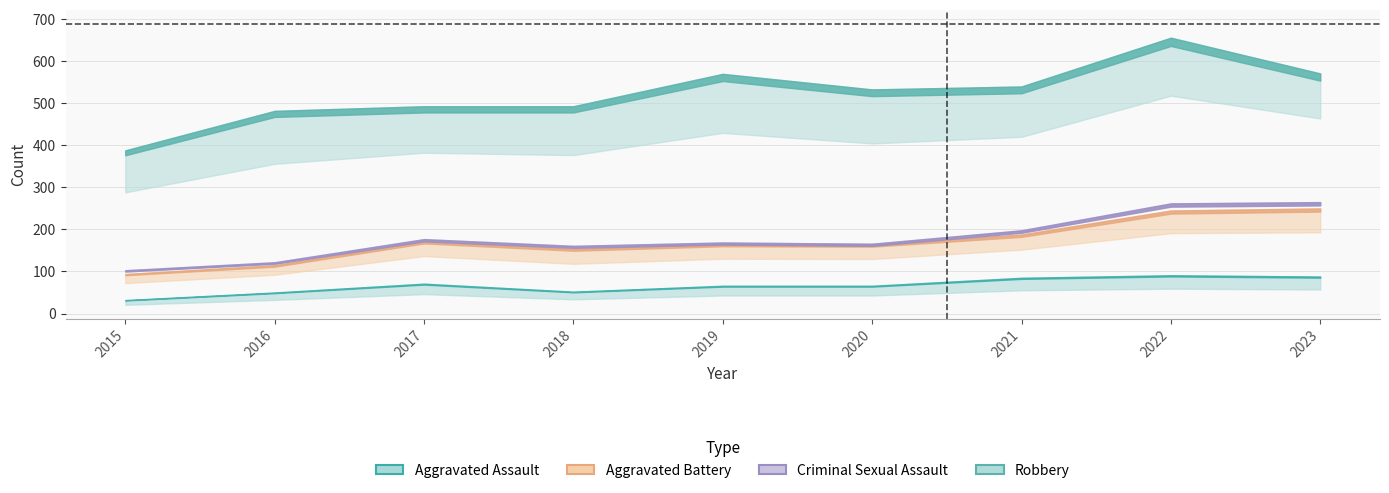

Count the number of categories in the chart.

9